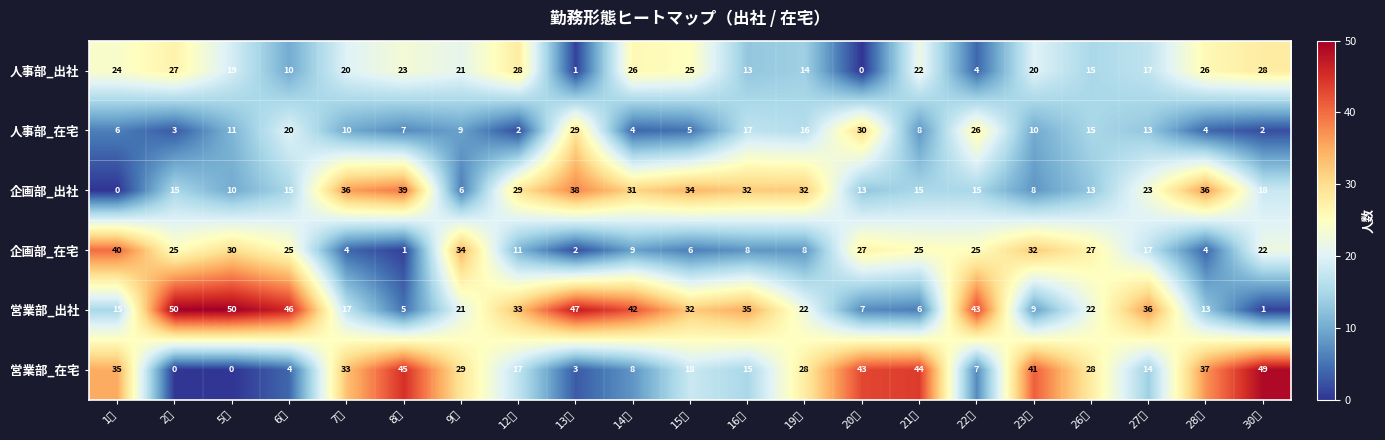

Which series has the largest total across all categories?

営業部_出社